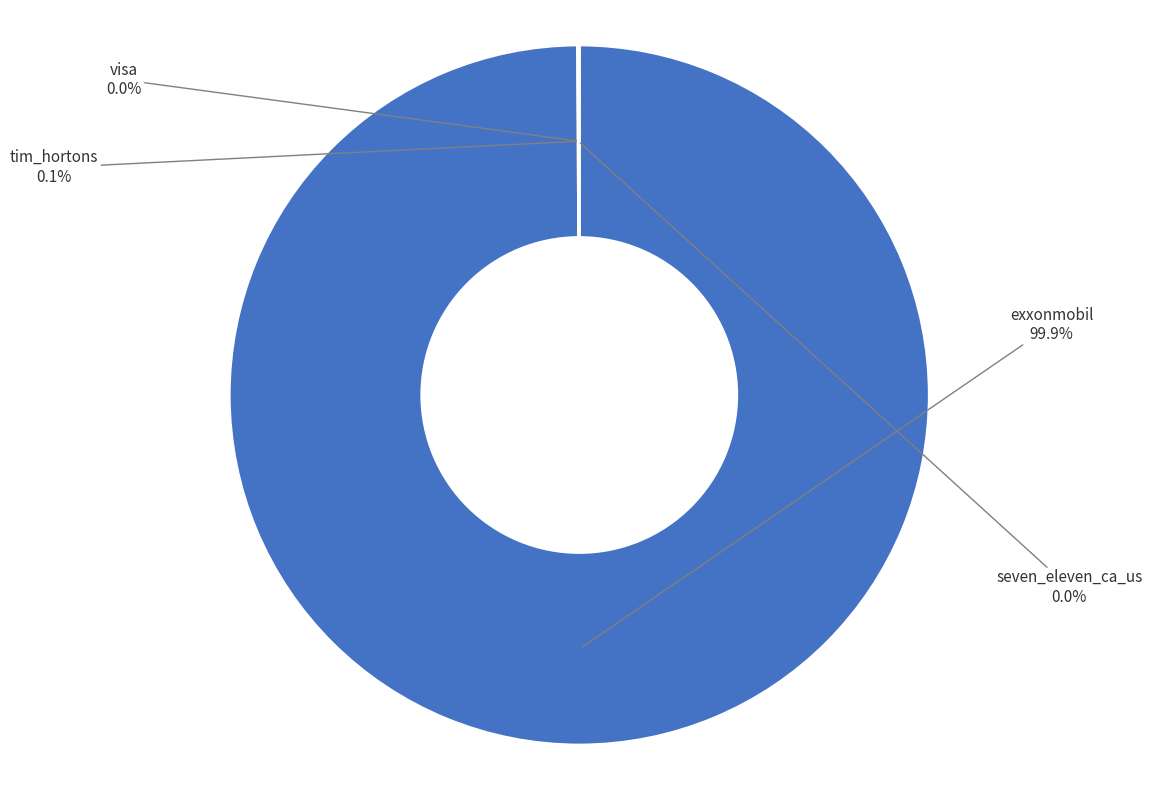

The seven_eleven_ca_us slice represents 0% of the pie. True or false?

True